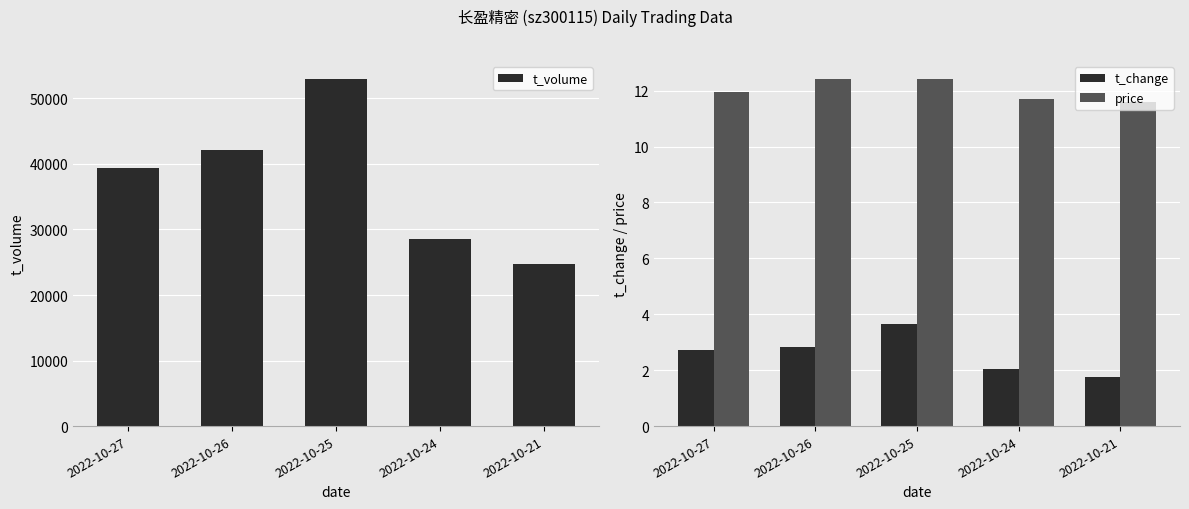

What is the difference between the maximum and minimum values in the t_change series?

1.9